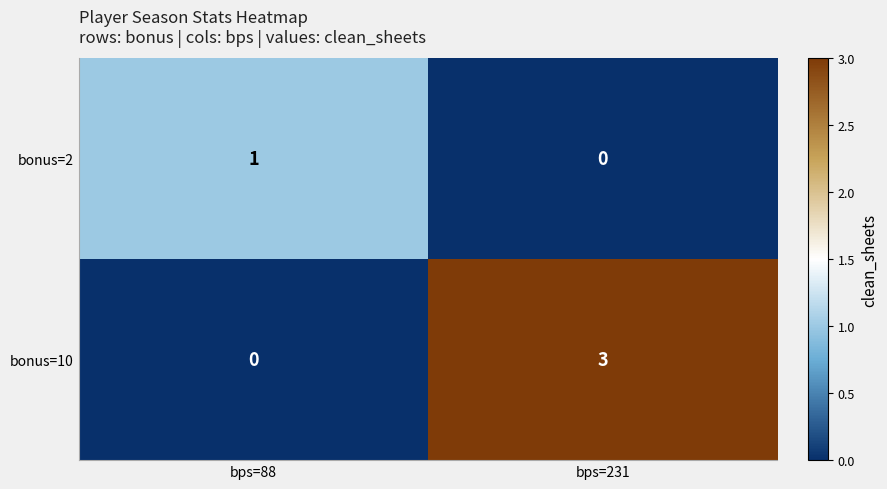

Between bps=88 and bps=231, which series saw the biggest shift?

bonus=10